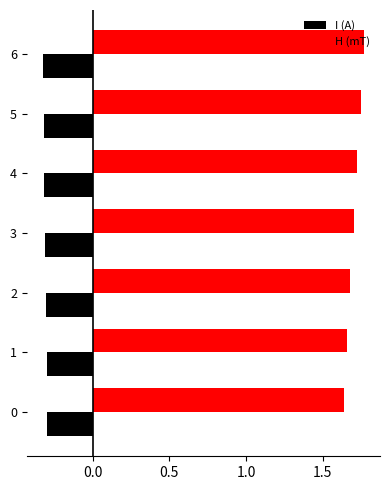

What is the difference between the highest and lowest values at 0?

1.9